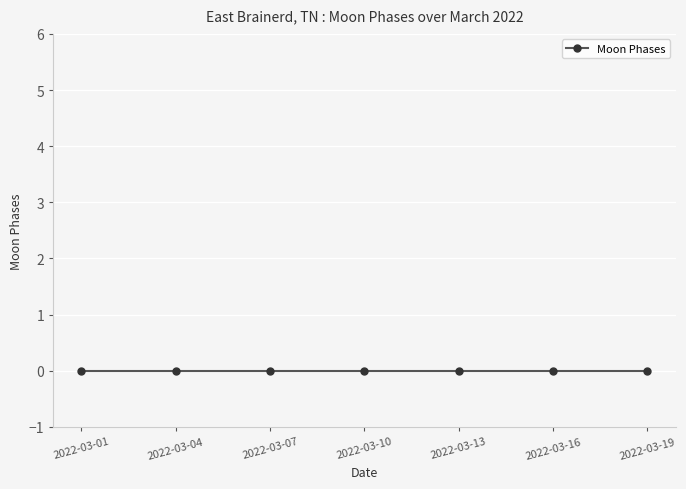

At which label is the value closest to 1?

2022-03-01